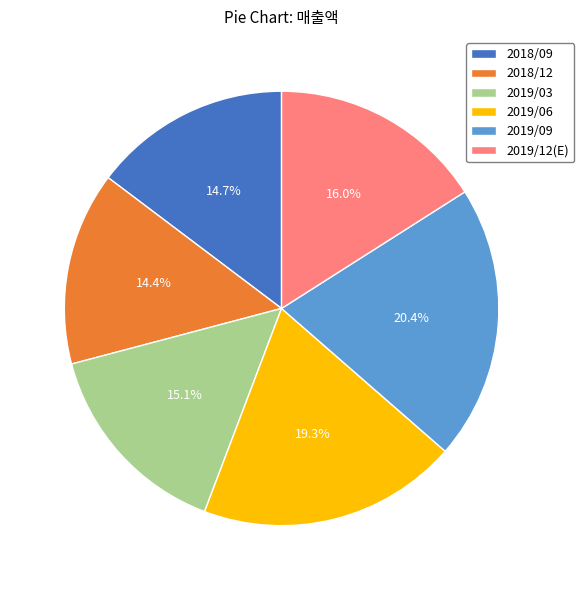

What is the total percentage of 2019/03 and 2018/09?

29.8%